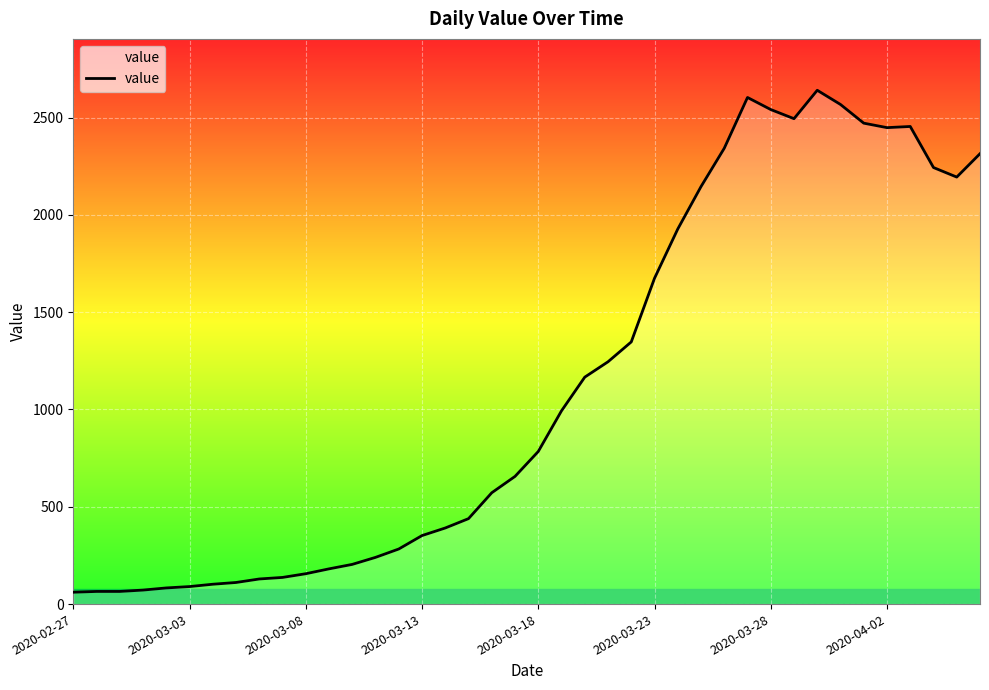

What is the difference between the maximum and minimum values?

2579